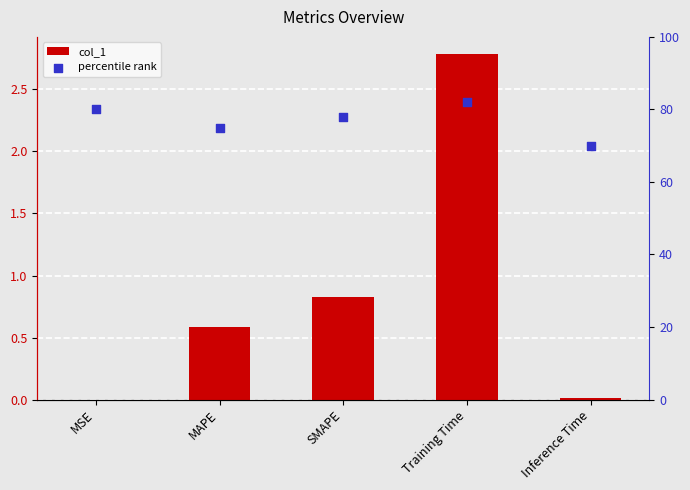

What are all the series names shown in the legend?

col_1, percentile rank